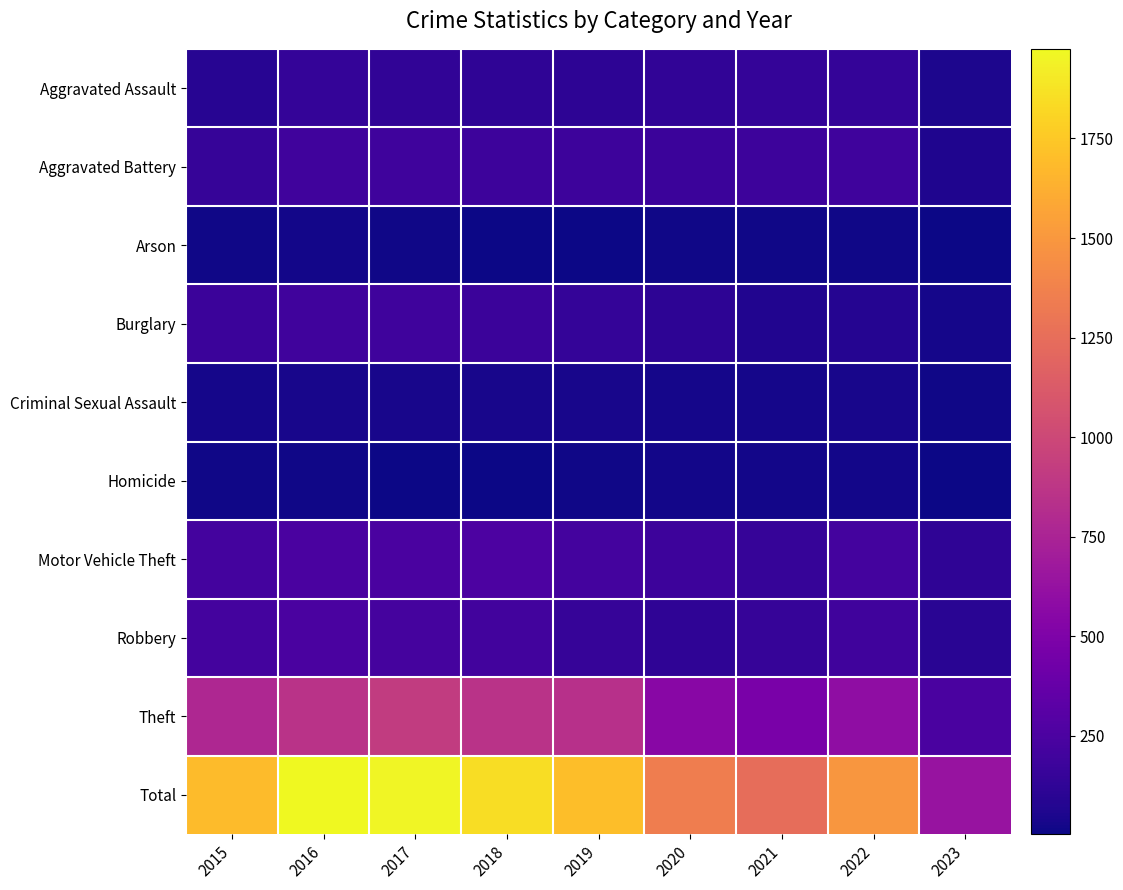

Reading right to left, transcribe all the data shown in this chart.

Aggravated Assault: 2023=52	2022=146	2021=142	2020=131	2019=113	2018=119	2017=131	2016=146	2015=95
Aggravated Battery: 2023=62	2022=190	2021=182	2020=180	2019=182	2018=183	2017=191	2016=196	2015=154
Arson: 2023=8	2022=11	2021=17	2020=12	2019=6	2018=8	2017=12	2016=25	2015=15
Burglary: 2023=30	2022=81	2021=71	2020=116	2019=143	2018=176	2017=189	2016=201	2015=178
Criminal Sexual Assault: 2023=12	2022=39	2021=30	2020=28	2019=37	2018=38	2017=39	2016=39	2015=31
Homicide: 2023=3	2022=20	2021=20	2020=22	2019=14	2018=8	2017=8	2016=18	2015=13
Motor Vehicle Theft: 2023=122	2022=218	2021=156	2020=184	2019=216	2018=256	2017=247	2016=245	2015=211
Robbery: 2023=103	2022=196	2021=153	2020=124	2019=150	2018=204	2017=224	2016=247	2015=212
Theft: 2023=248	2022=590	2021=474	2020=551	2019=841	2018=856	2017=916	2016=858	2015=774
Total: 2023=640	2022=1491	2021=1245	2020=1348	2019=1702	2018=1848	2017=1957	2016=1975	2015=1683